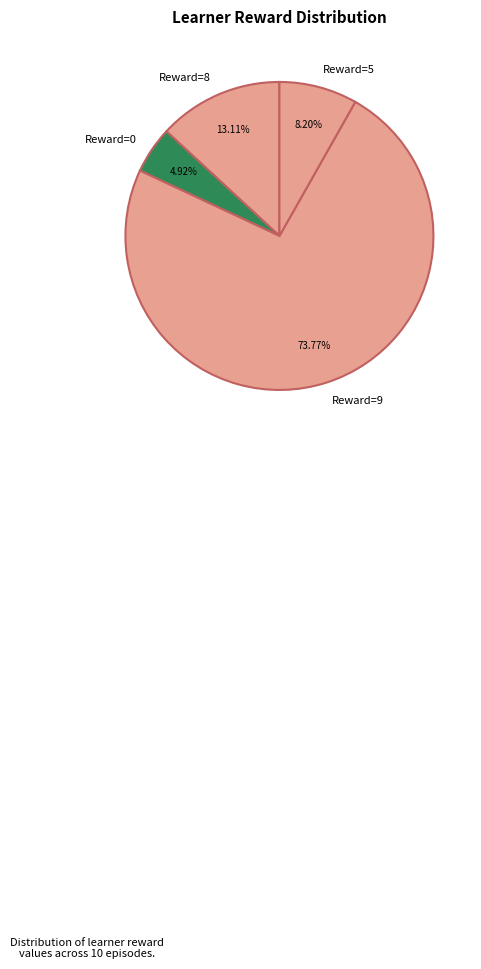

Between Reward=8 and Reward=5, which is larger?

Reward=8